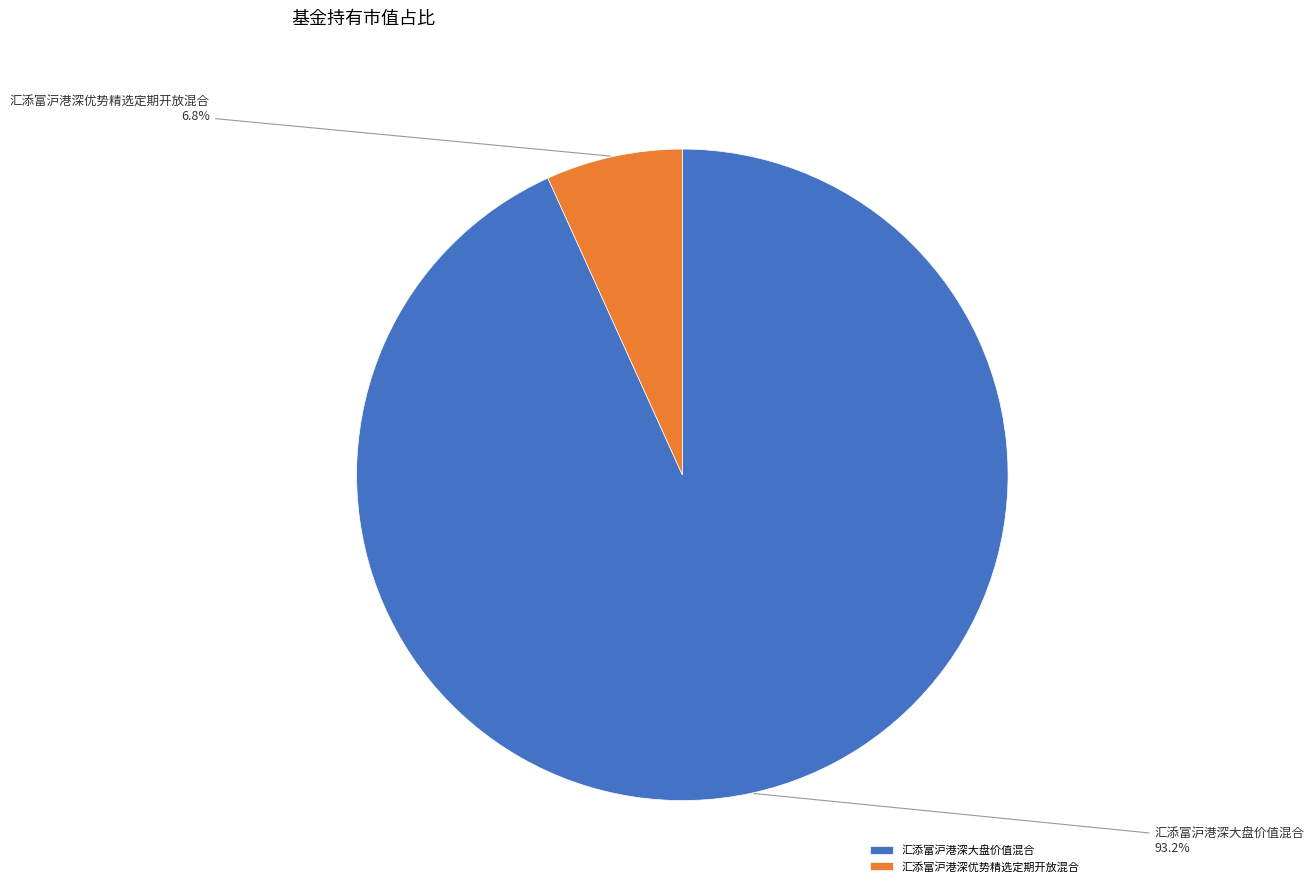

Is 汇添富沪港深优势精选定期开放混合 the majority of the pie?

No